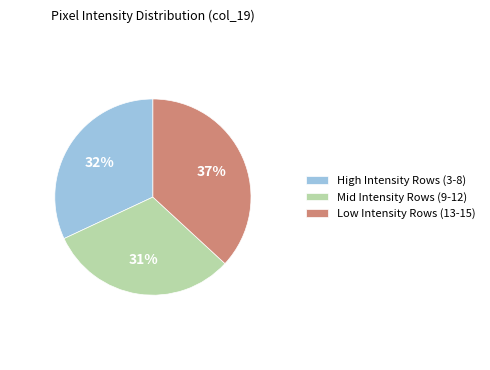

Approximately how many times larger is the value at Mid Intensity Rows (9-12) compared to High Intensity Rows (3-8)?

1.0